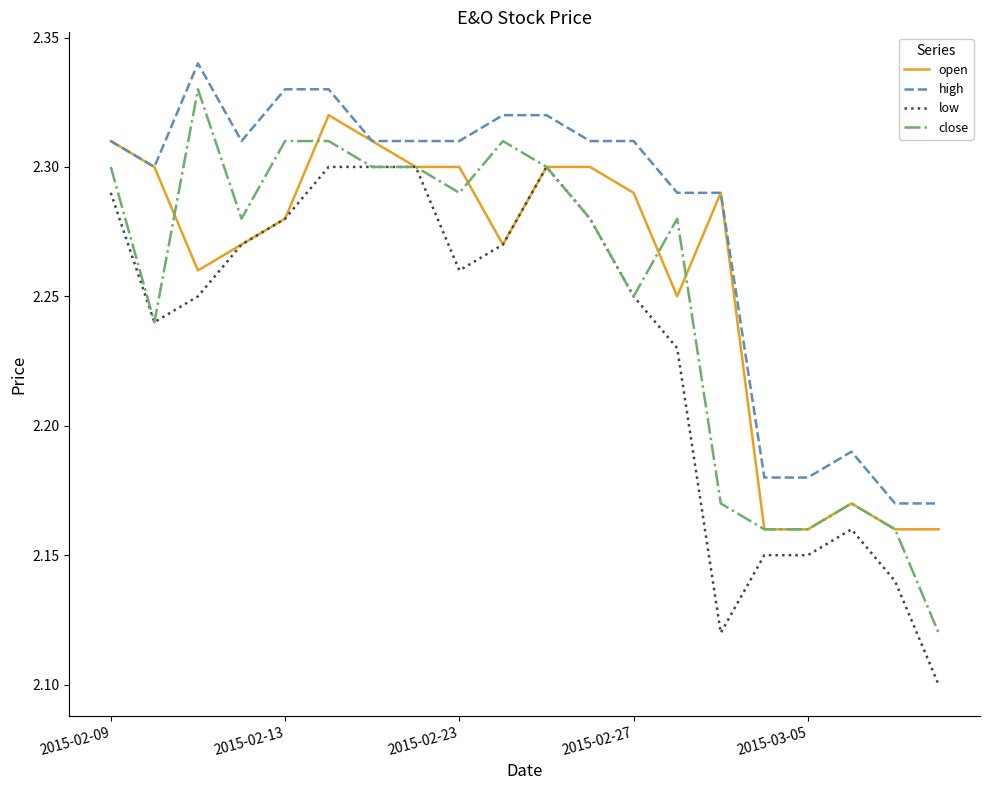

Which series has the largest total across all categories?

high